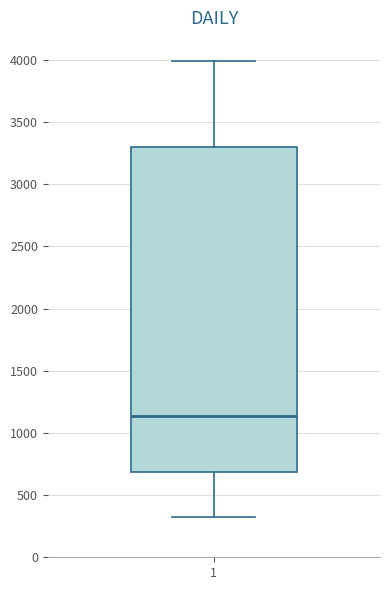

Where does the upper whisker of the box at x = 1 end on the y-axis? The values are not printed on the chart, so give them approximately, as read against the axis.

4000